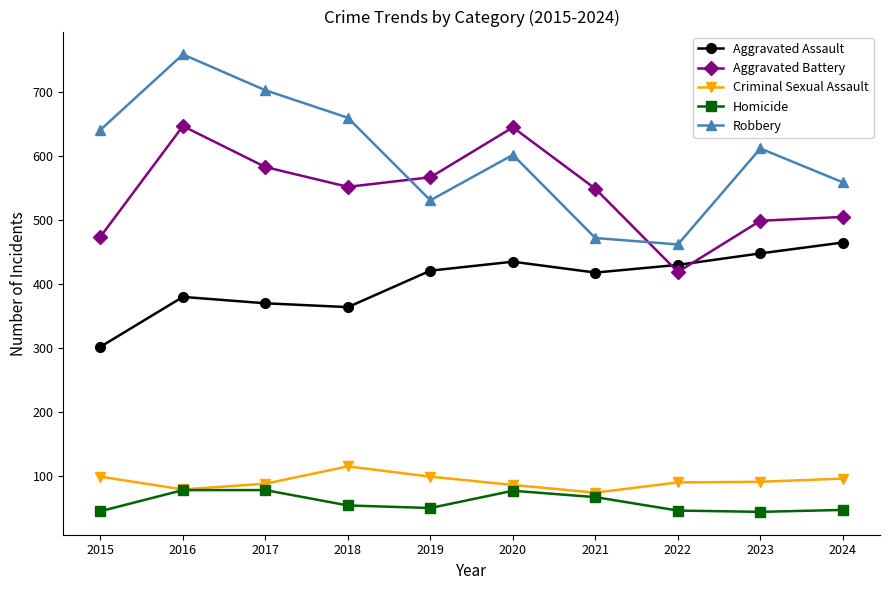

At how many categories does at least one series exceed 411?

10